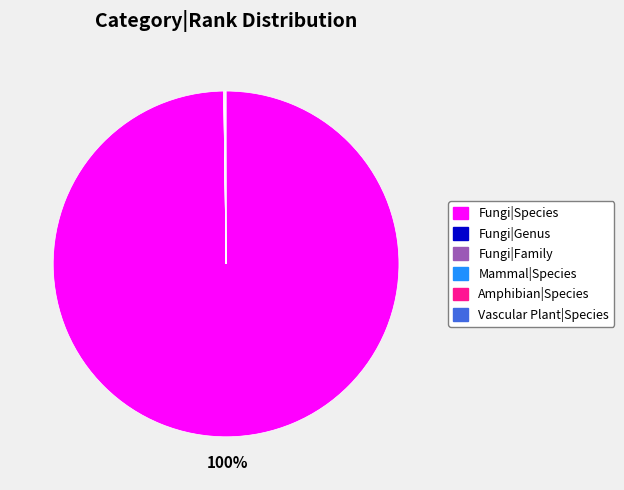

What is the largest slice in the pie chart?

Fungi|Species